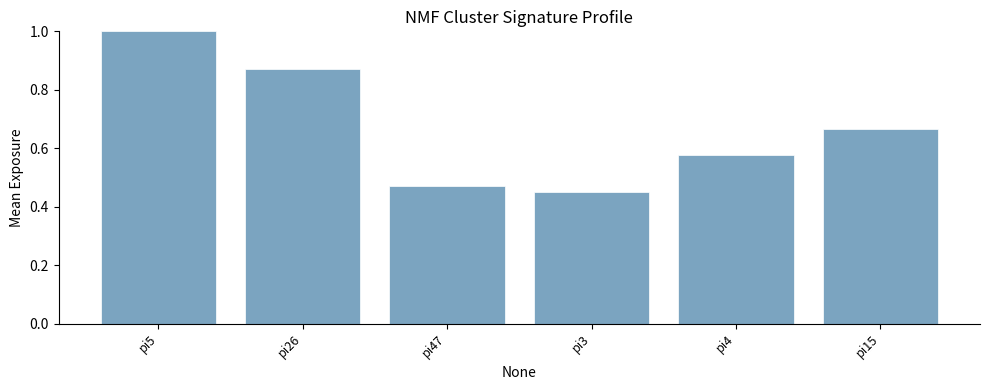

The value at pi5 is 0.7. True or false?

False